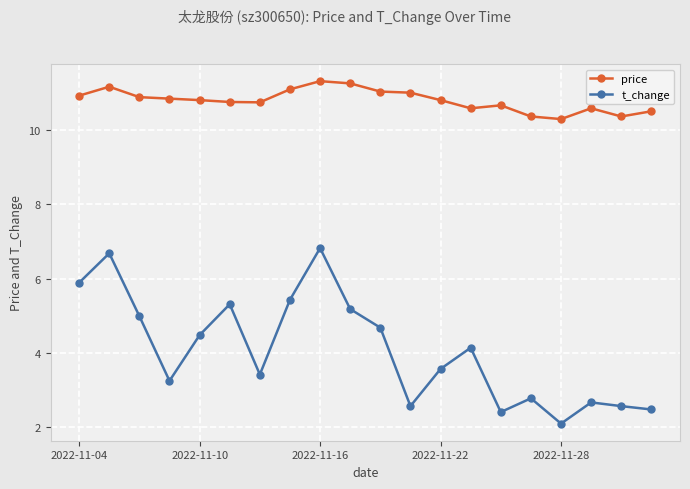

How many lines are shown in the chart?

2